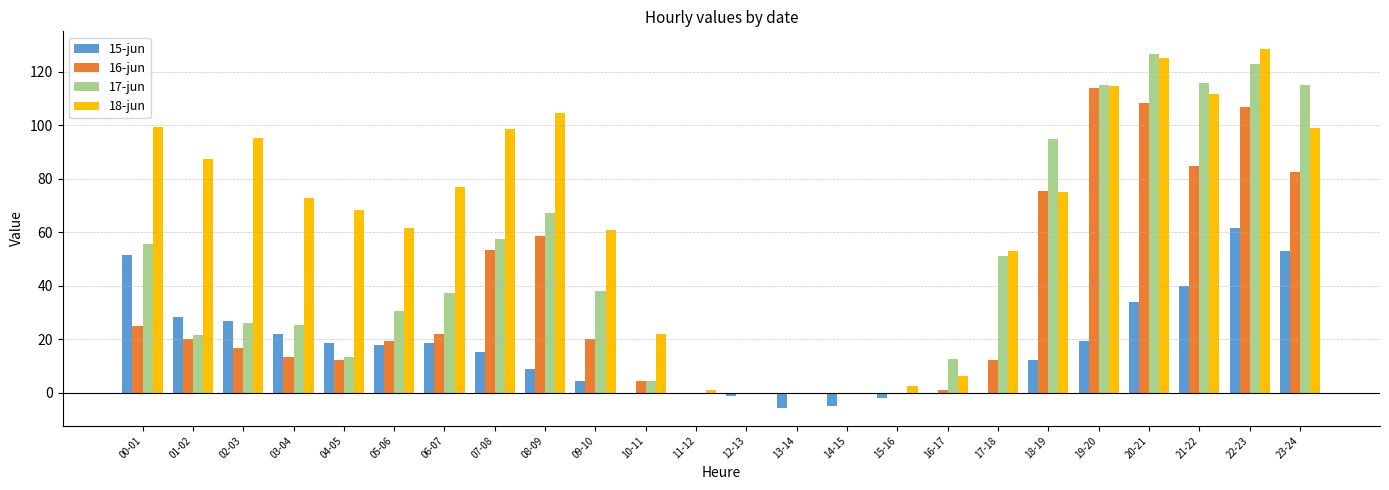

How many categories are shown in the chart?

24